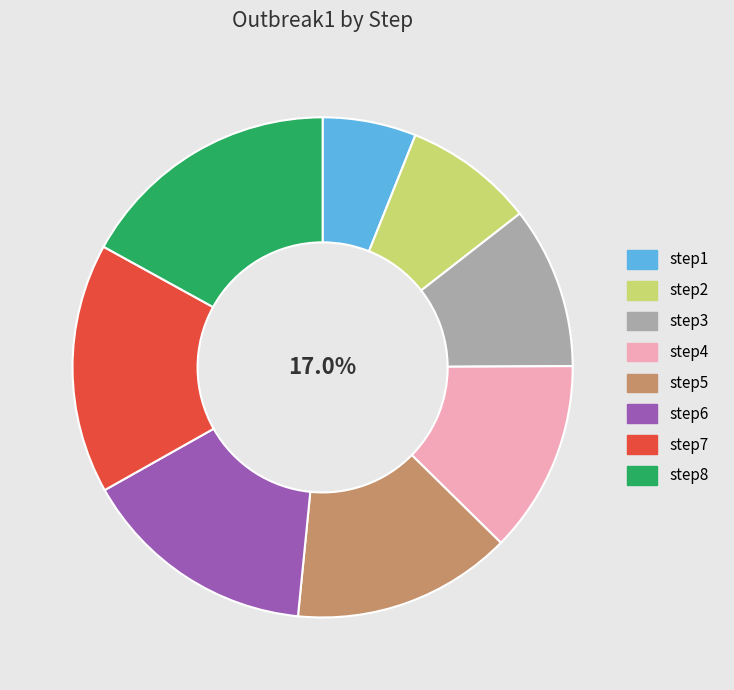

What percentage is the step4 slice, to the nearest percent?

12%